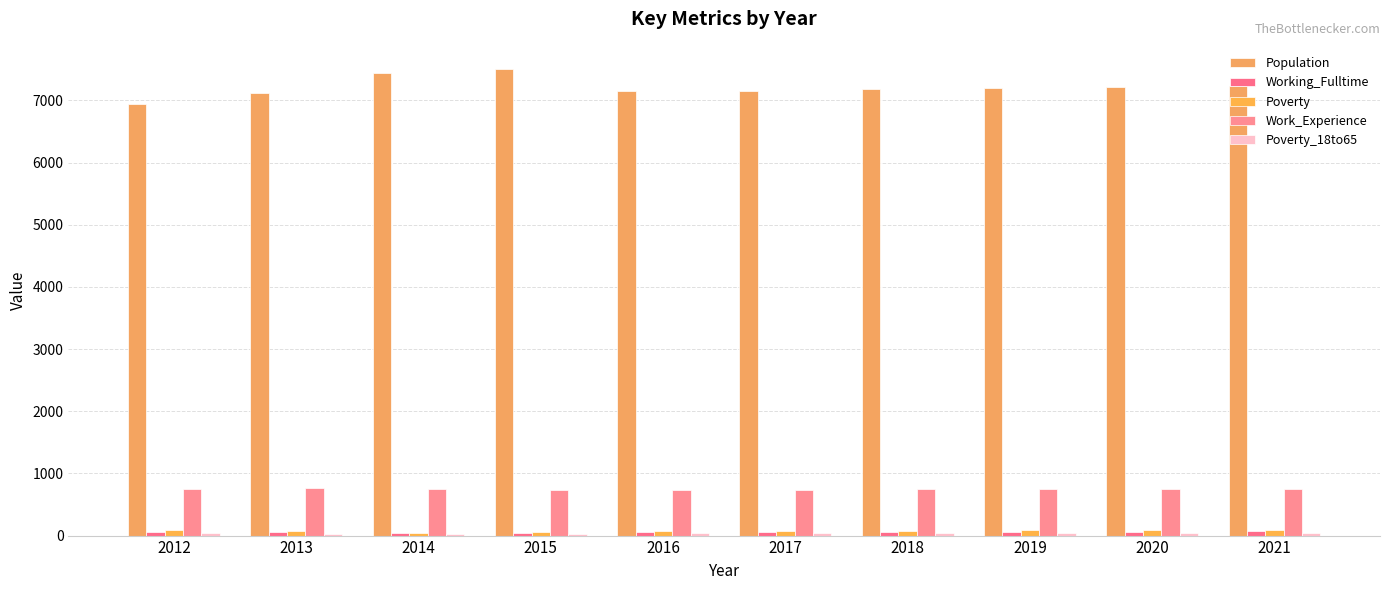

Which series has the widest spread of values?

Population